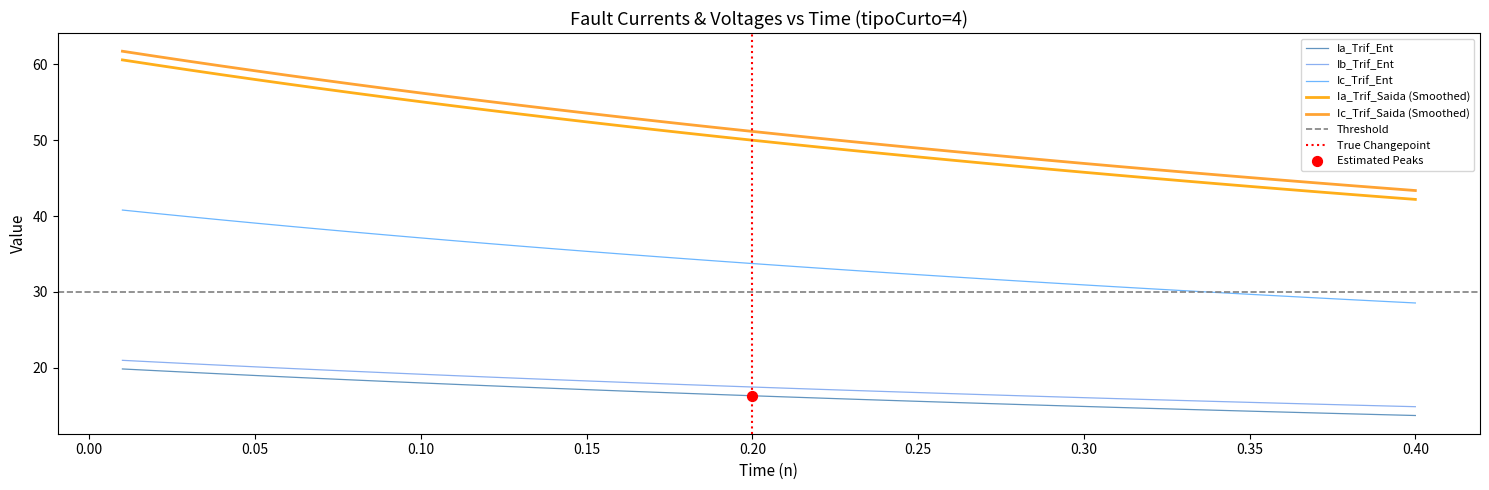

Is the value of Ib_Trif_Ent at 36 greater than the value of Ia_Trif_Ent at 26?

No